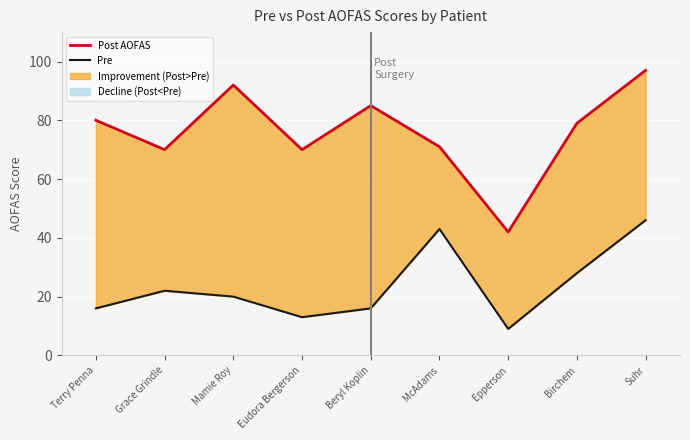

At how many categories does at least one series exceed 84?

3